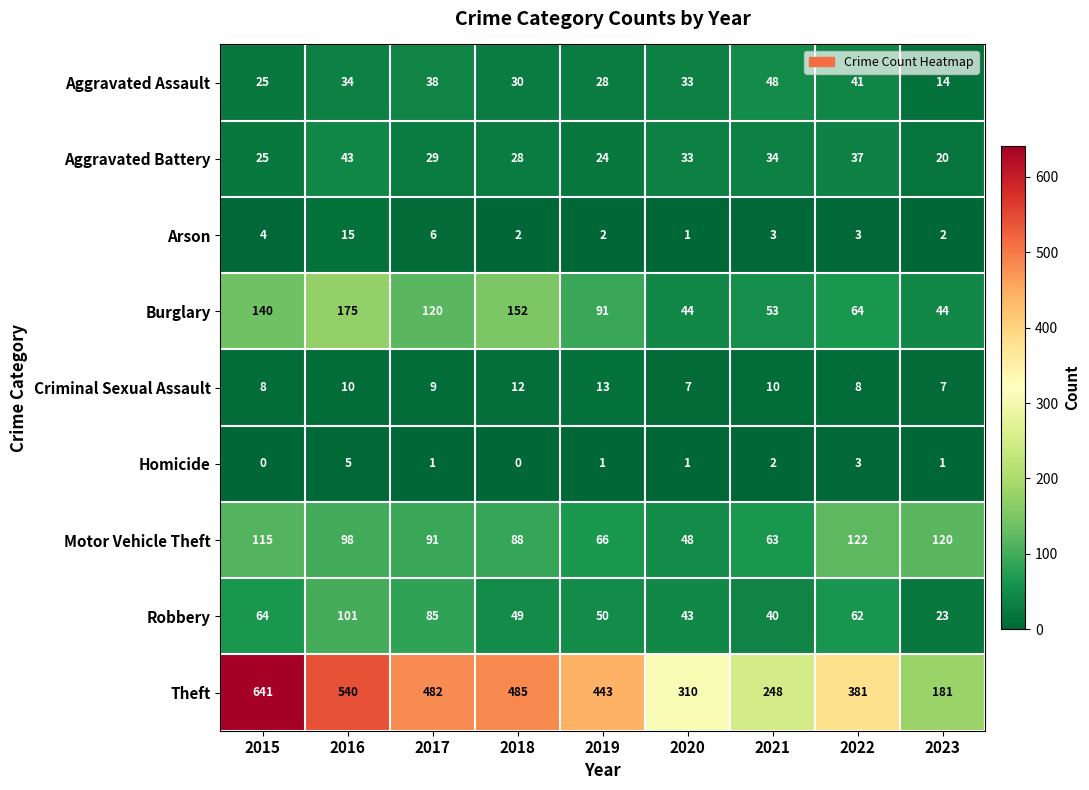

List the series in order of their peak value, lowest first.

Homicide, Criminal Sexual Assault, Arson, Aggravated Battery, Aggravated Assault, Robbery, Motor Vehicle Theft, Burglary, Theft